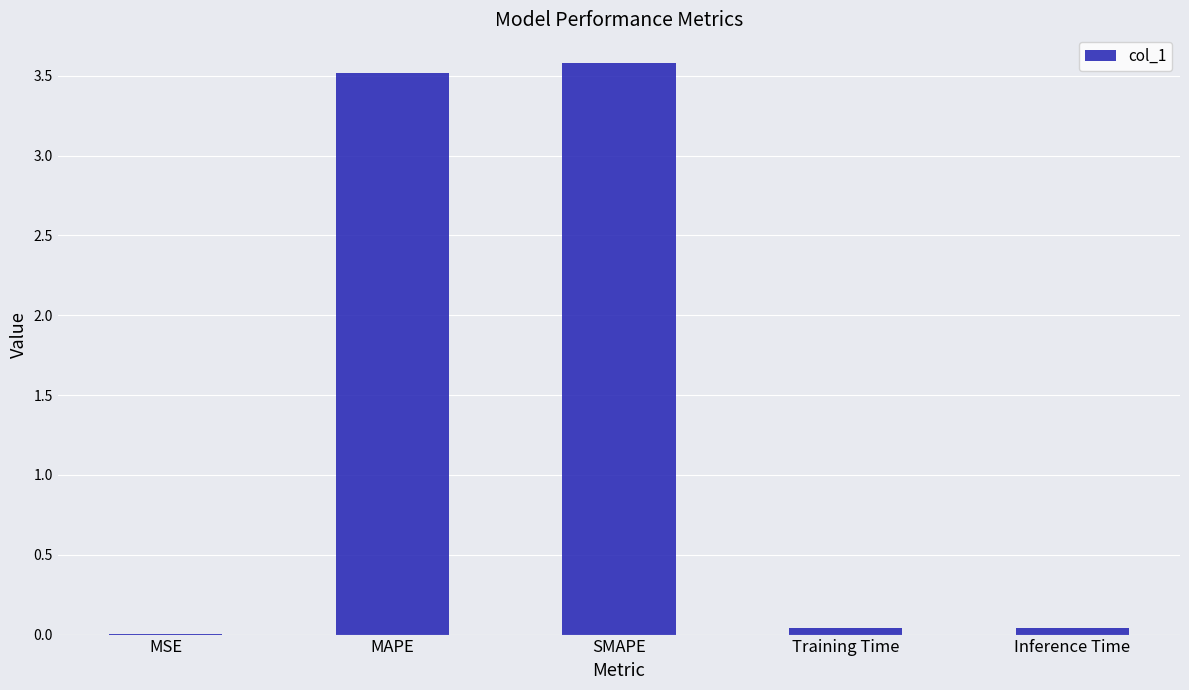

At which category does the chart reach its peak across all series?

SMAPE